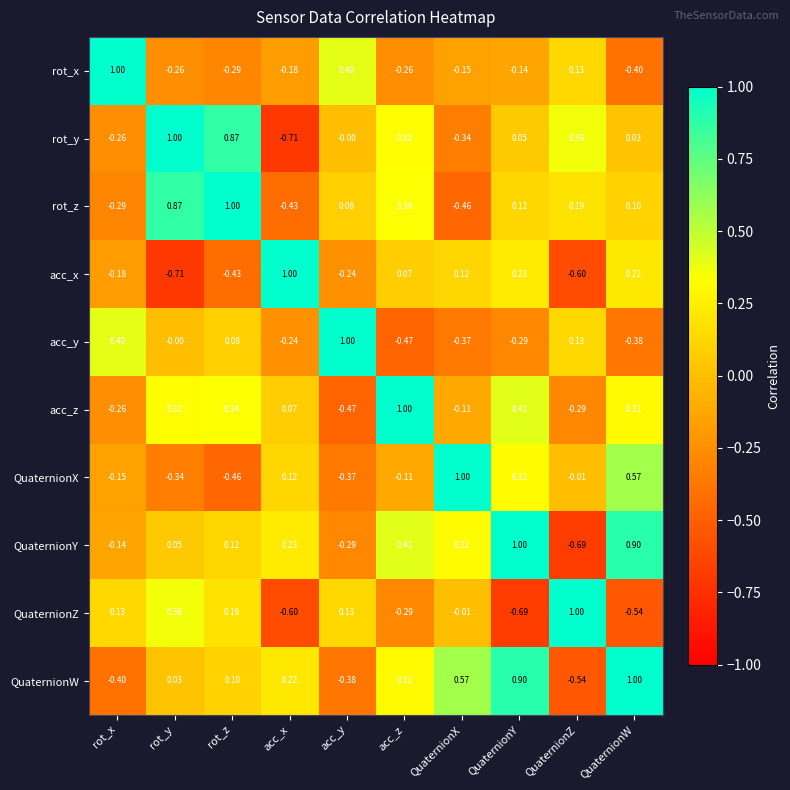

At which label does QuaternionW first exceed 0?

rot_y